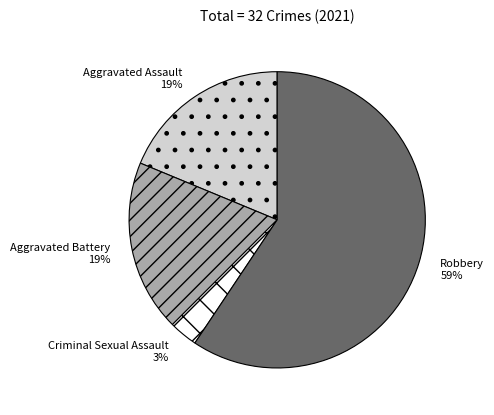

Which has a higher value, Criminal Sexual Assault or Robbery?

Robbery